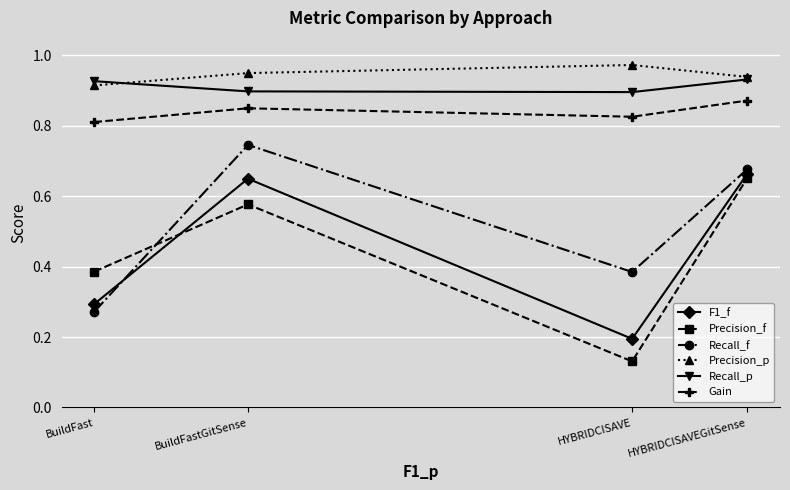

Where is Precision_p nearest to the value 0?

BuildFast